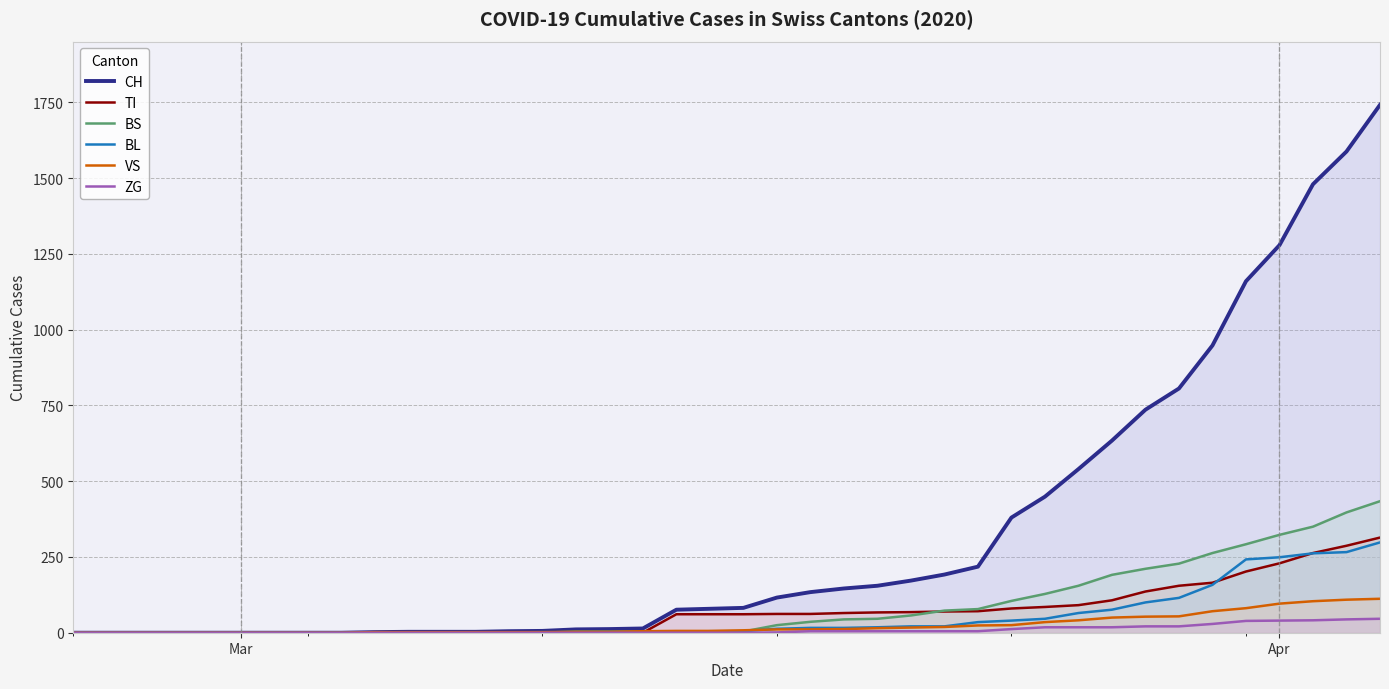

True or false: ZG and CH intersect in this chart.

False